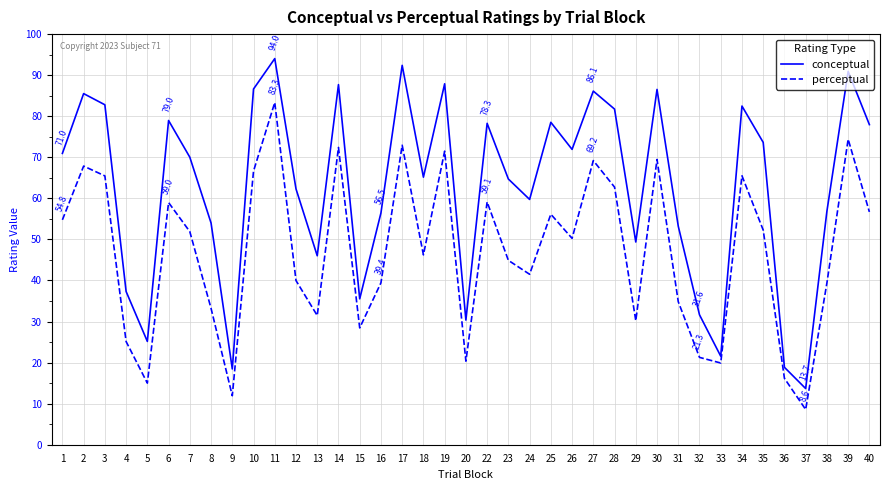

In conceptual, how many points are lower than both neighbors (excluding endpoints)?

11